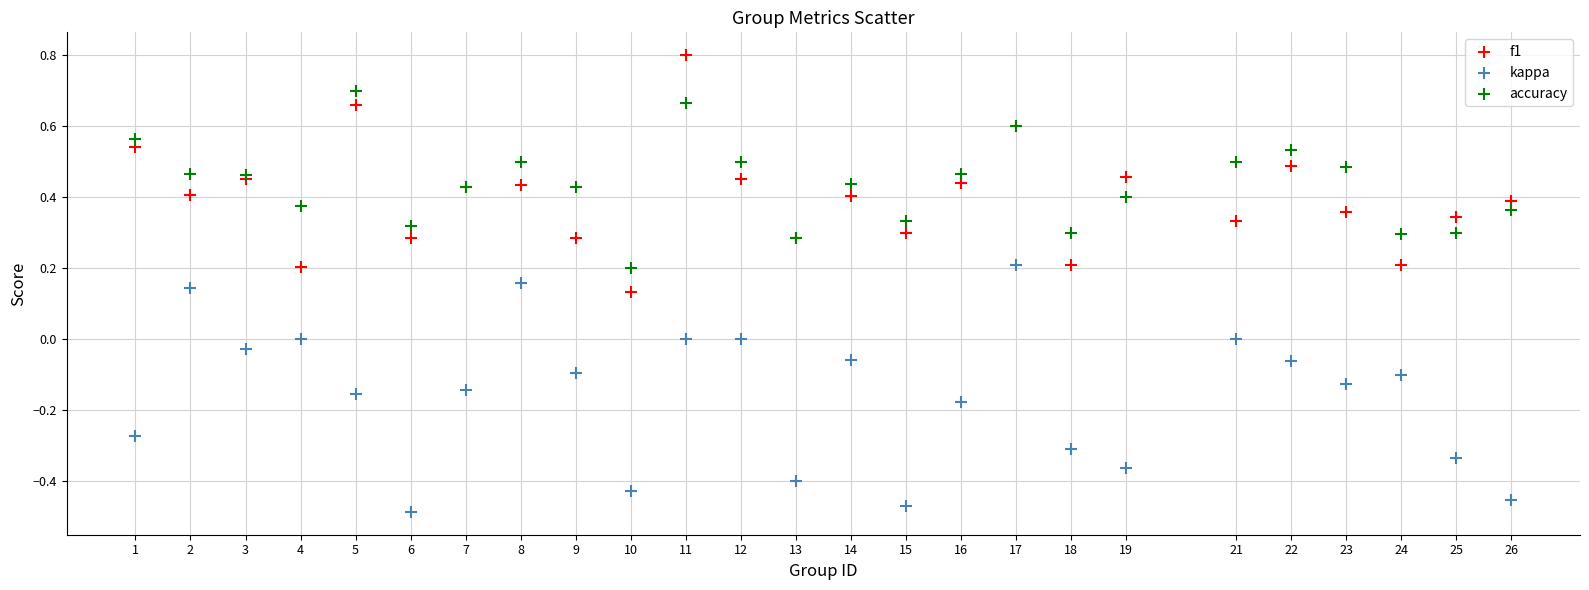

Which series reaches the maximum Y coordinate?

f1